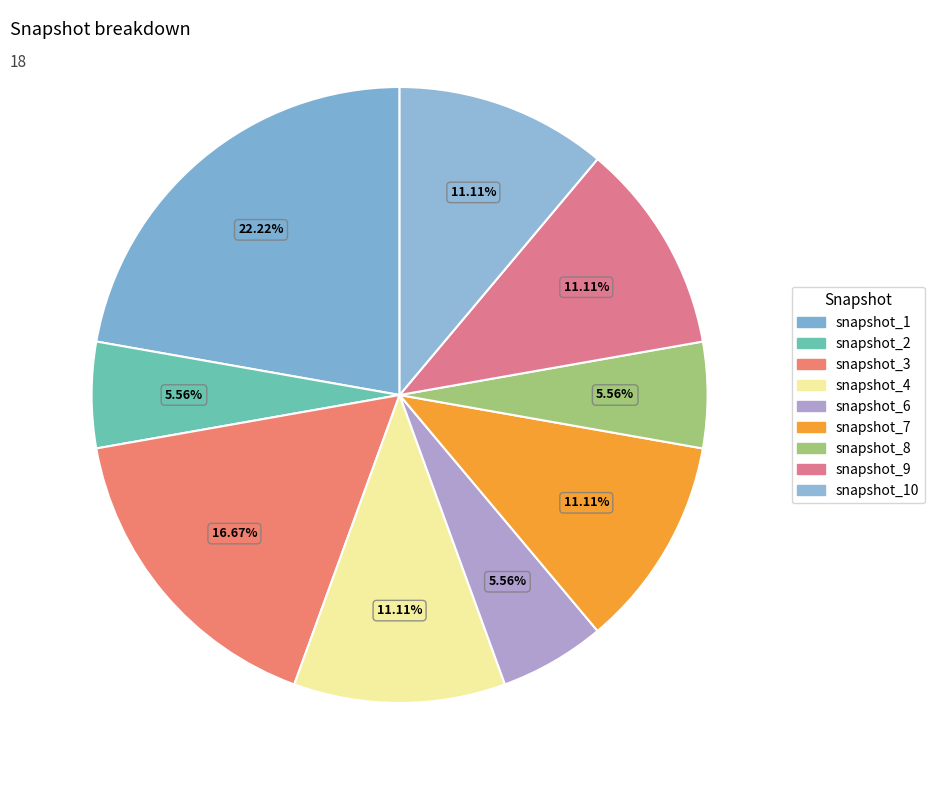

What is the smallest slice in the pie chart?

snapshot_2